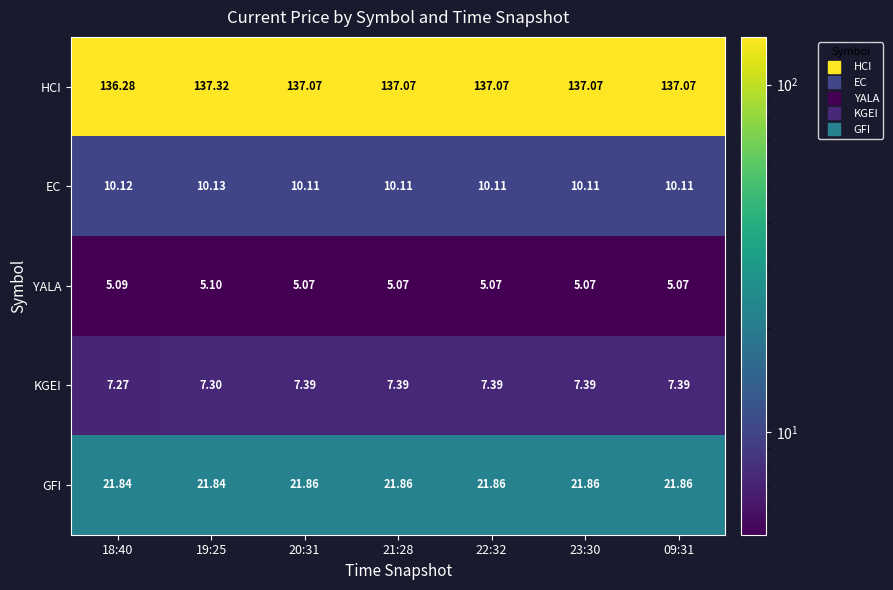

Is the value of GFI at 09:31 greater than the value of HCI at 23:30?

No